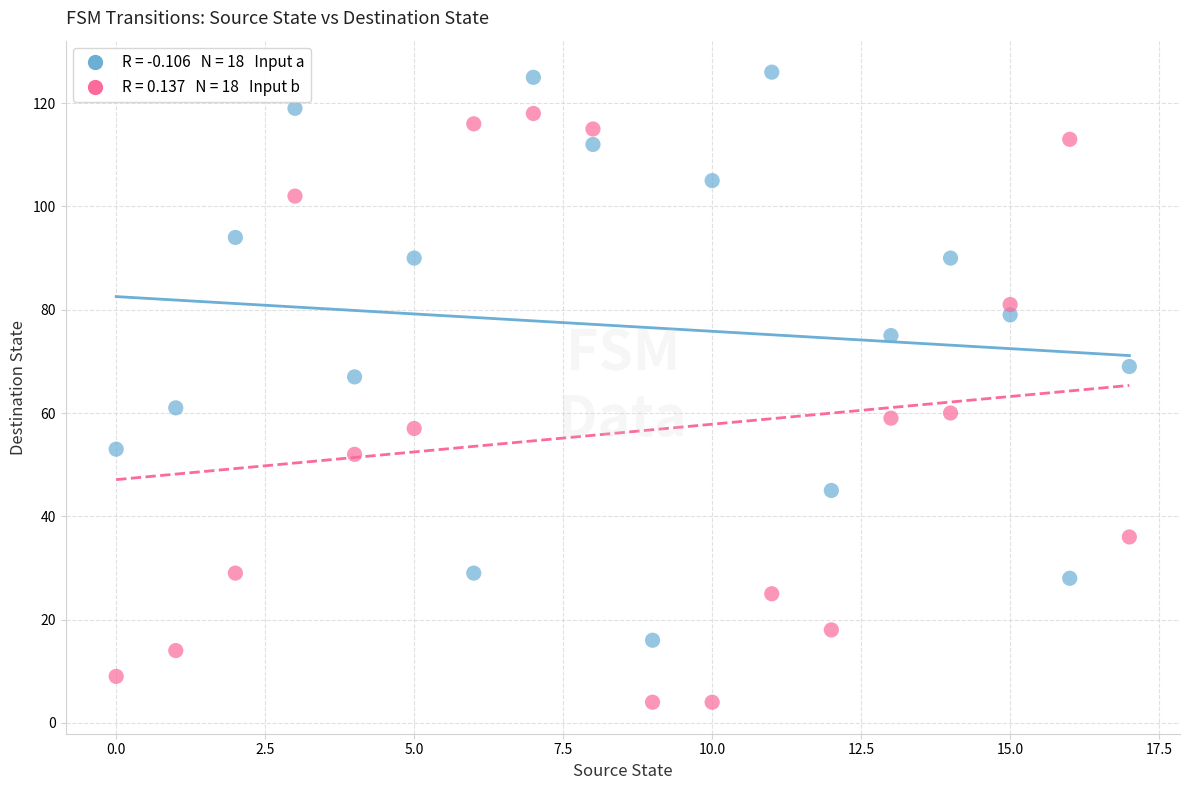

Across all series, what Y value is closest to 65?

67